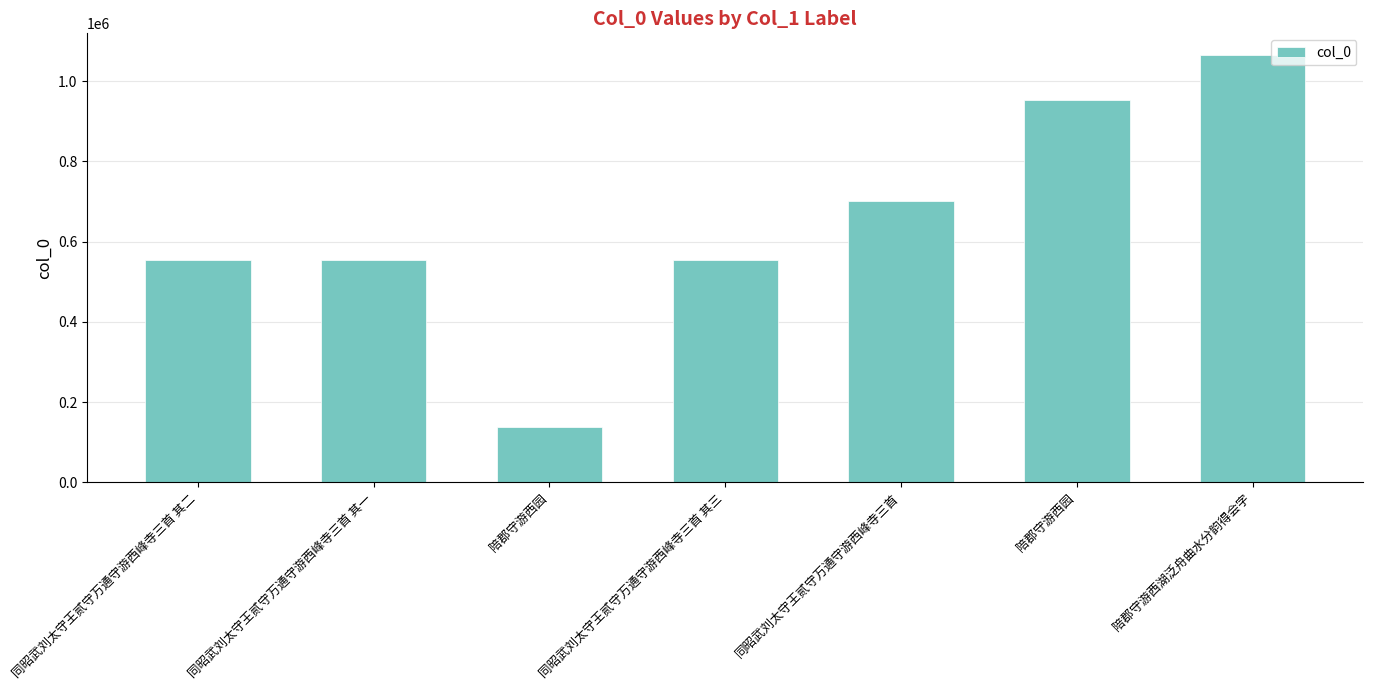

Are the bars horizontal?

No